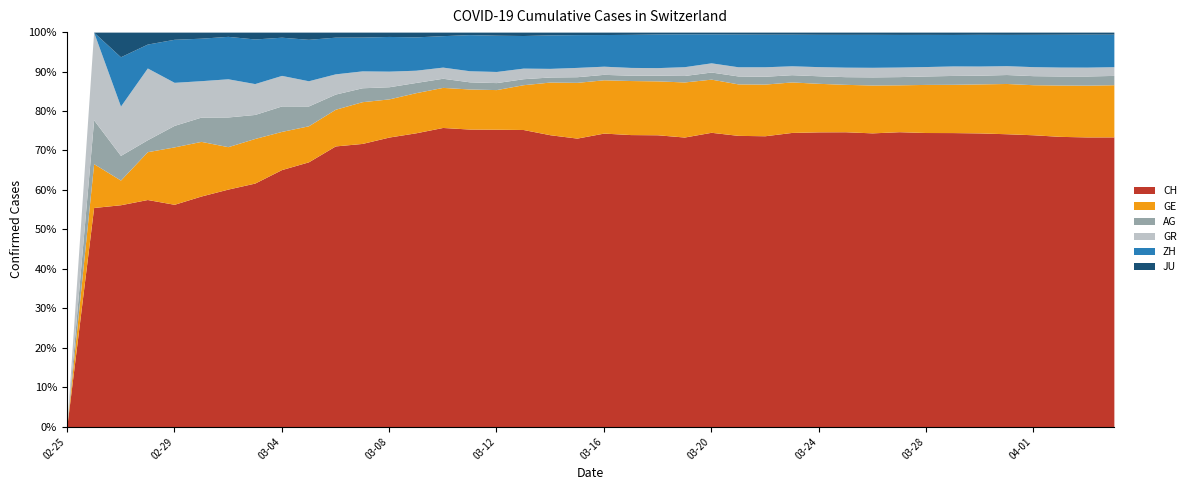

Reading right to left, transcribe all the data shown in this chart.

CH: 21827	21239	20251	19184	18120	17113	16076	15456	14614	13269	12196	11061	9926	8722	8180	7237	5991	4933	3789	3024	2200	1900	1486	1149	832	590	432	334	285	222	147	101	71	56	38	31	19	9	5	0
GE: 3928	3793	3582	3289	3109	2855	2638	2527	2322	2161	1960	1820	1703	1549	1445	1307	1139	911	701	549	425	343	224	153	112	79	59	44	42	29	20	15	13	10	9	8	4	1	1	0
AG: 702	673	631	596	554	506	485	444	407	367	318	283	245	235	223	175	134	96	69	56	43	33	30	27	20	18	15	14	14	12	11	10	7	7	4	3	1	1	1	0
GR: 657	649	622	592	547	535	519	495	474	433	393	343	300	284	258	226	182	128	101	84	71	56	53	43	31	22	18	18	17	16	14	12	9	9	6	6	6	2	2	0
ZH: 2450	2417	2289	2125	1936	1848	1722	1690	1616	1489	1357	1213	1067	978	919	711	679	568	429	326	250	218	163	140	101	62	49	40	34	29	23	15	13	10	7	6	2	2	0	0
JU: 154	149	149	145	140	128	127	119	114	100	92	82	69	61	54	44	36	32	29	25	19	18	17	12	7	7	7	5	5	4	4	2	2	1	1	1	1	1	0	0